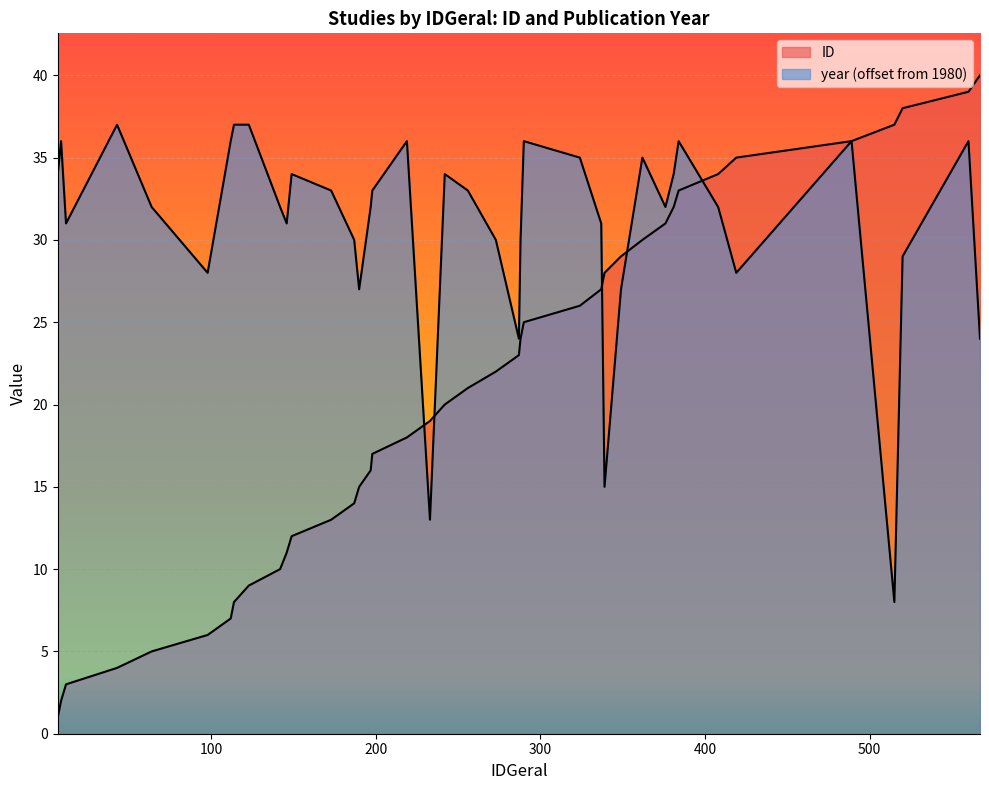

At which label is year closest to 22?

287